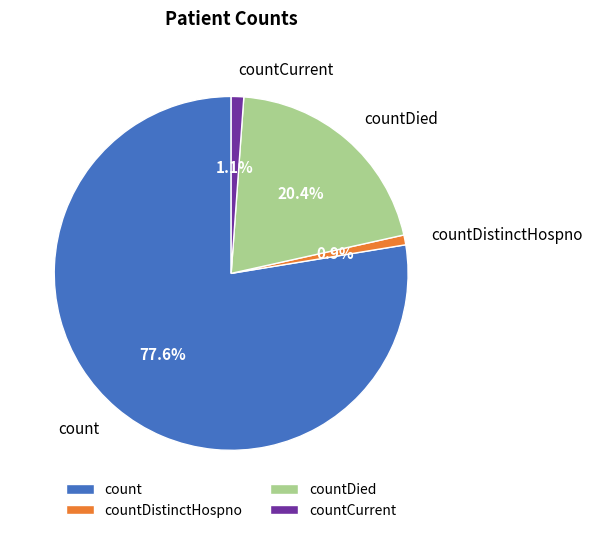

Does any single category account for the majority?

Yes